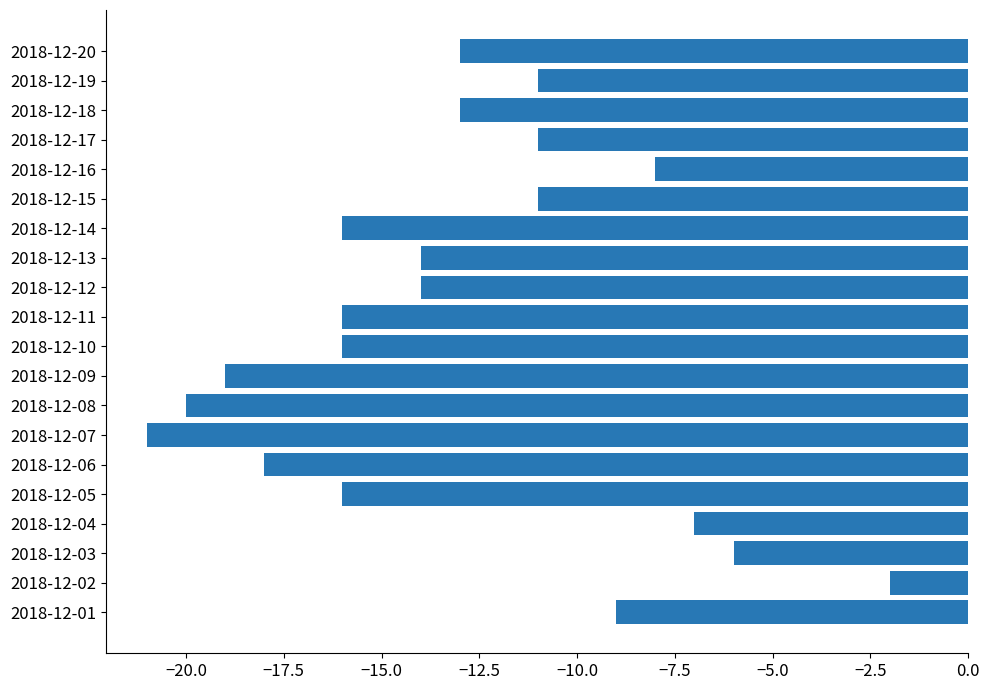

What is the sum of the values at 2018-12-05 and 2018-12-09?

-35